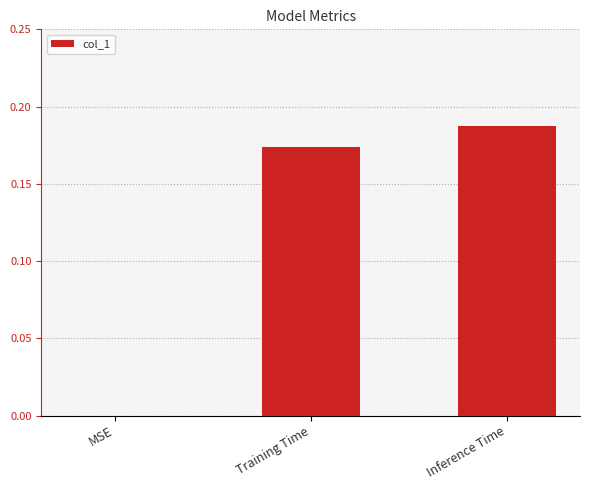

Are the bars horizontal?

No